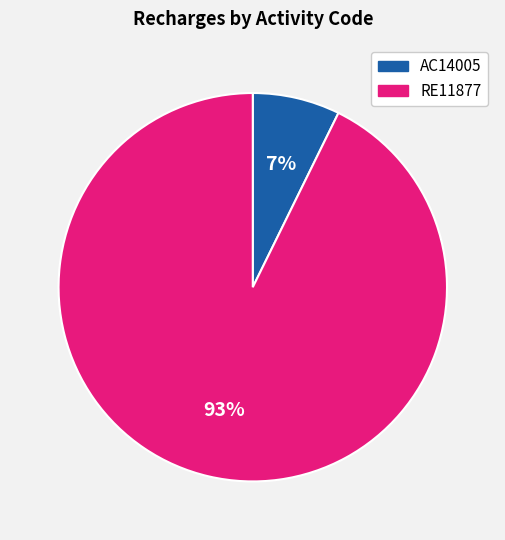

To the nearest percent, what portion does RE11877 represent?

93%